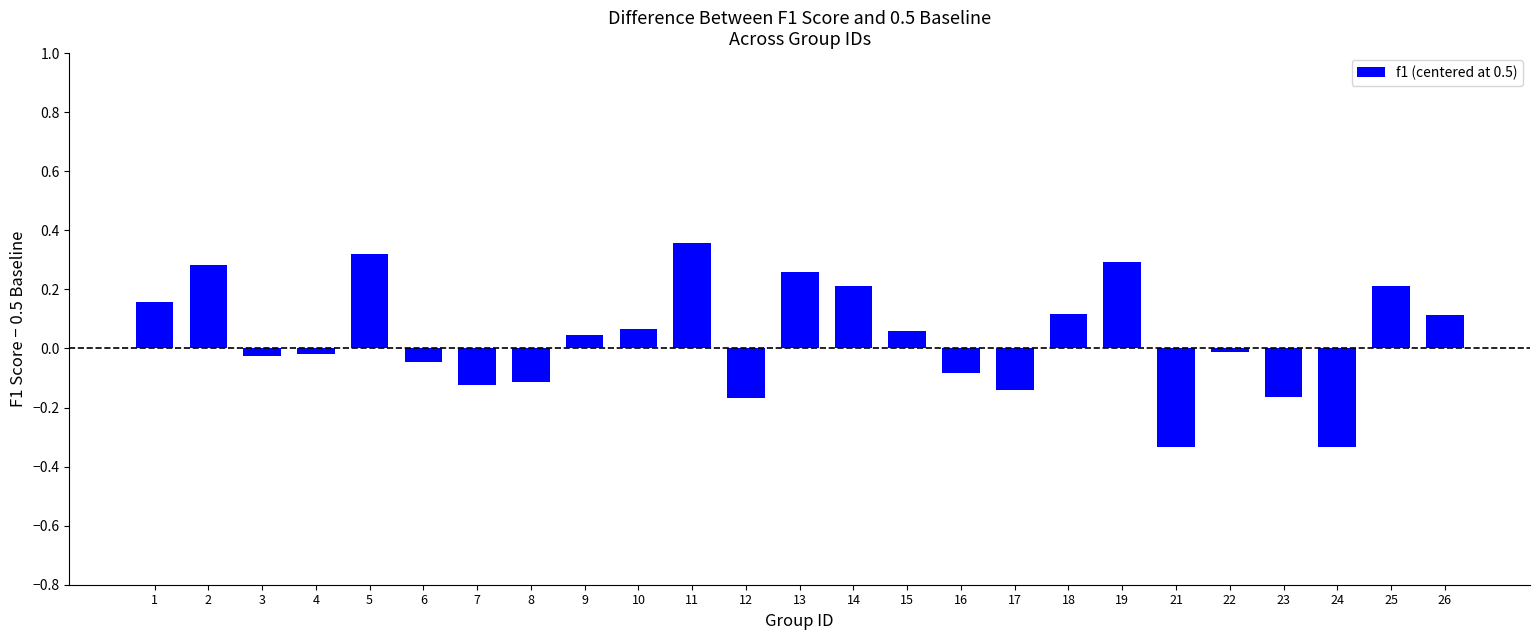

The chart shows a value of 0.0 at 1. True or false?

False